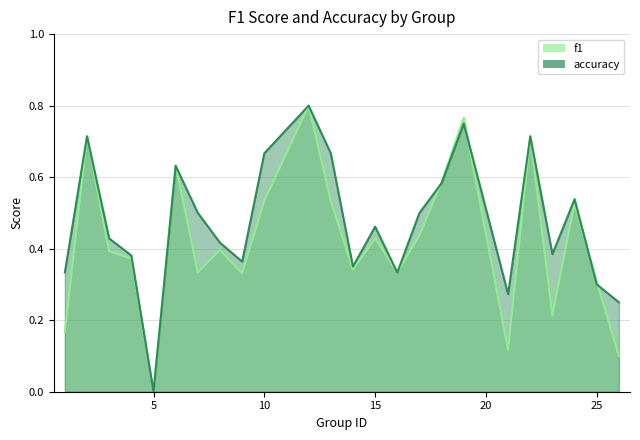

Reading right to left, list all the values displayed in this chart.

f1: 26=0.1	25=0.3	24=0.5	23=0.2	22=0.7	21=0.1	19=0.8	18=0.6	17=0.4	16=0.3	15=0.4	14=0.3	13=0.5	12=0.8	10=0.5	9=0.3	8=0.4	7=0.3	6=0.6	5=0.0	4=0.4	3=0.4	2=0.7	1=0.2
accuracy: 26=0.2	25=0.3	24=0.5	23=0.4	22=0.7	21=0.3	19=0.8	18=0.6	17=0.5	16=0.3	15=0.5	14=0.3	13=0.7	12=0.8	10=0.7	9=0.4	8=0.4	7=0.5	6=0.6	5=0.0	4=0.4	3=0.4	2=0.7	1=0.3